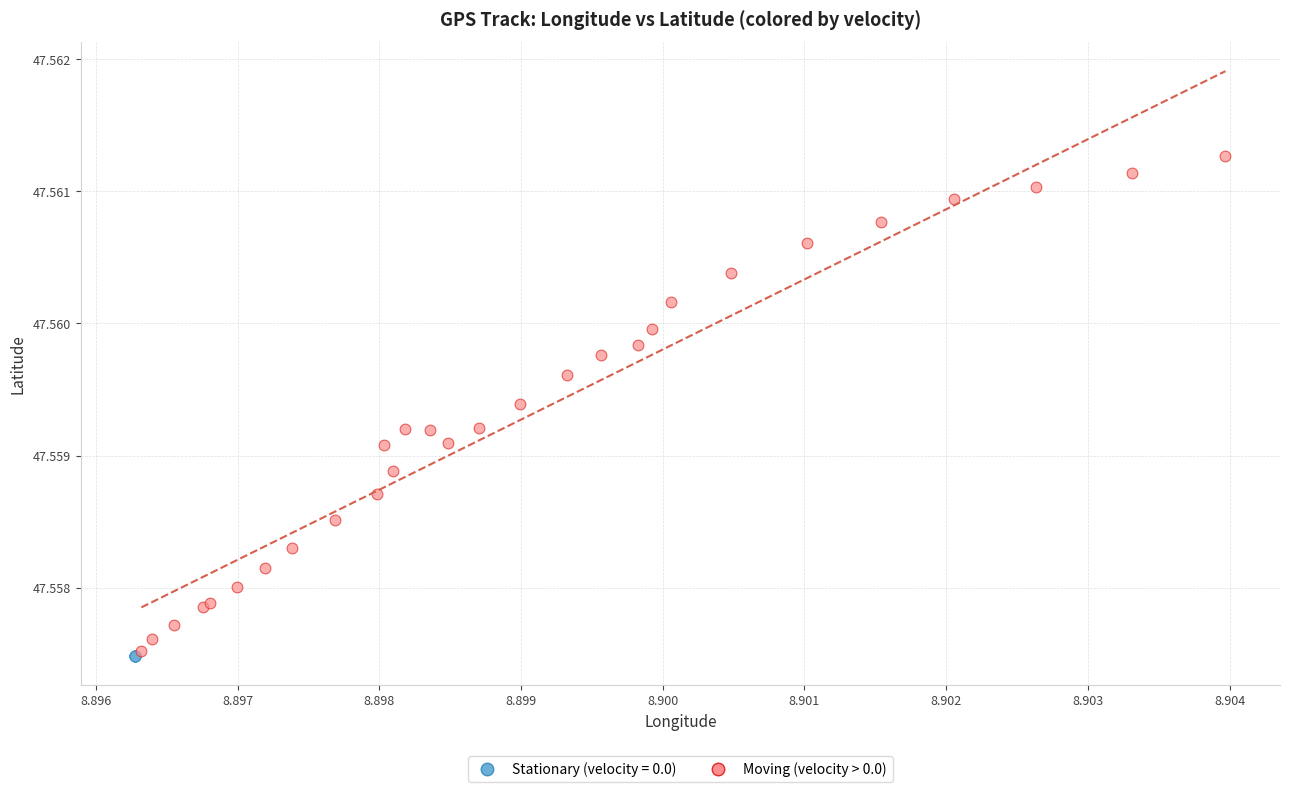

Which series has the largest Y range (max minus min)?

Moving (velocity > 0.0)